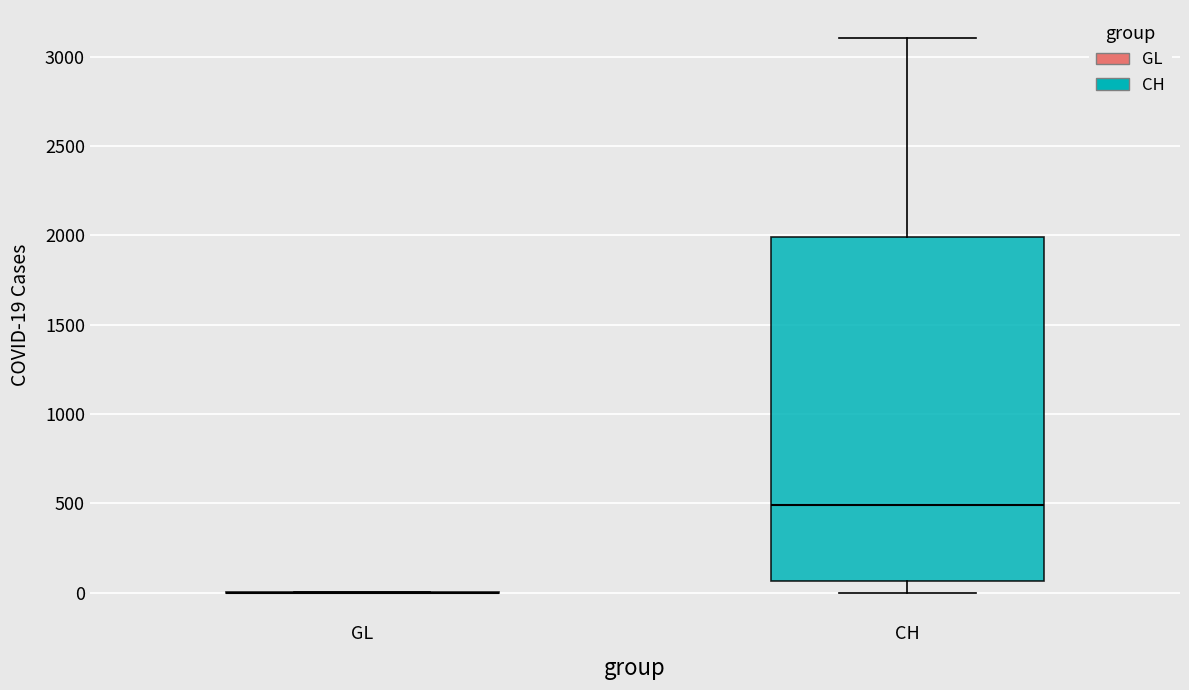

Where is the upper edge of the box for CH on the y-axis? The values are not printed on the chart, so give them approximately, as read against the axis.

2000